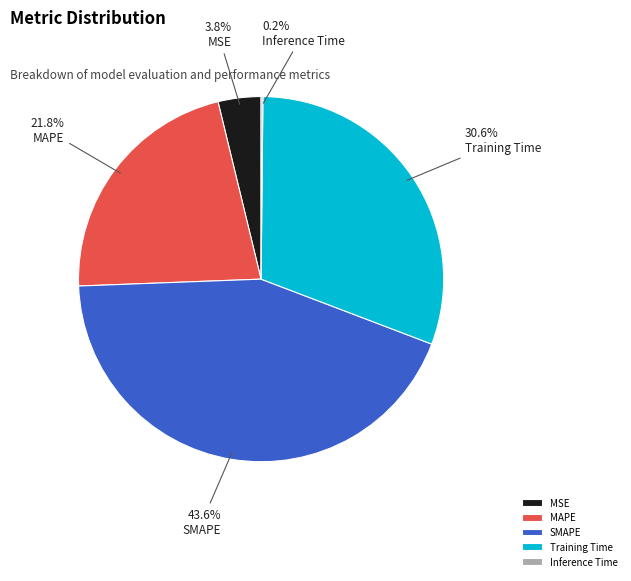

How much of the chart is everything except Training Time?

69.4%